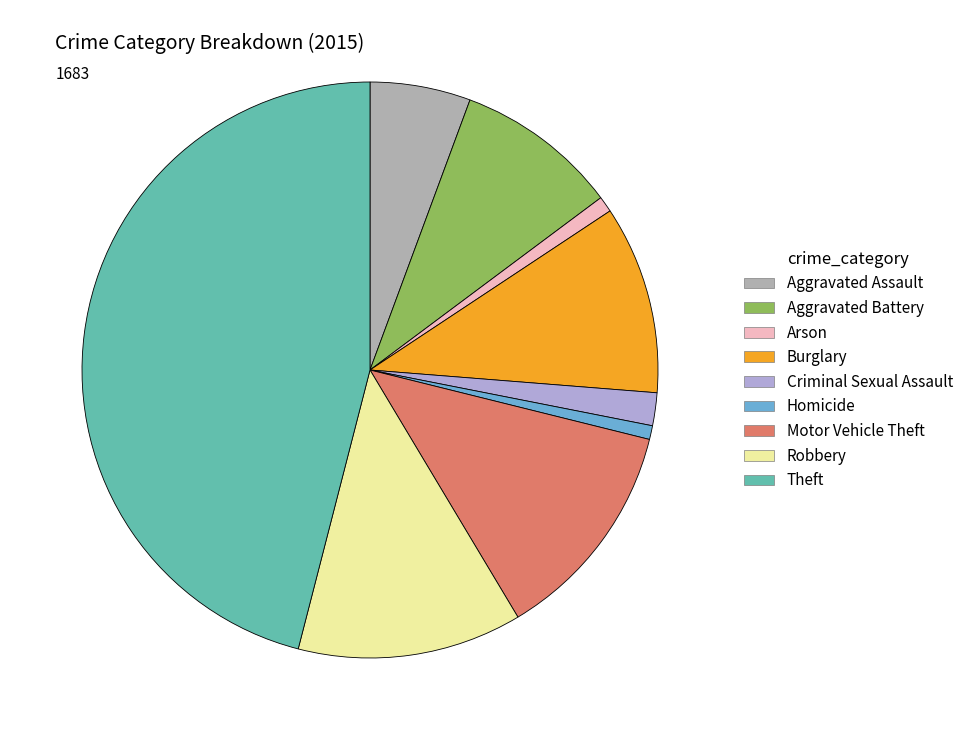

Does Robbery account for over 50% of the chart?

No